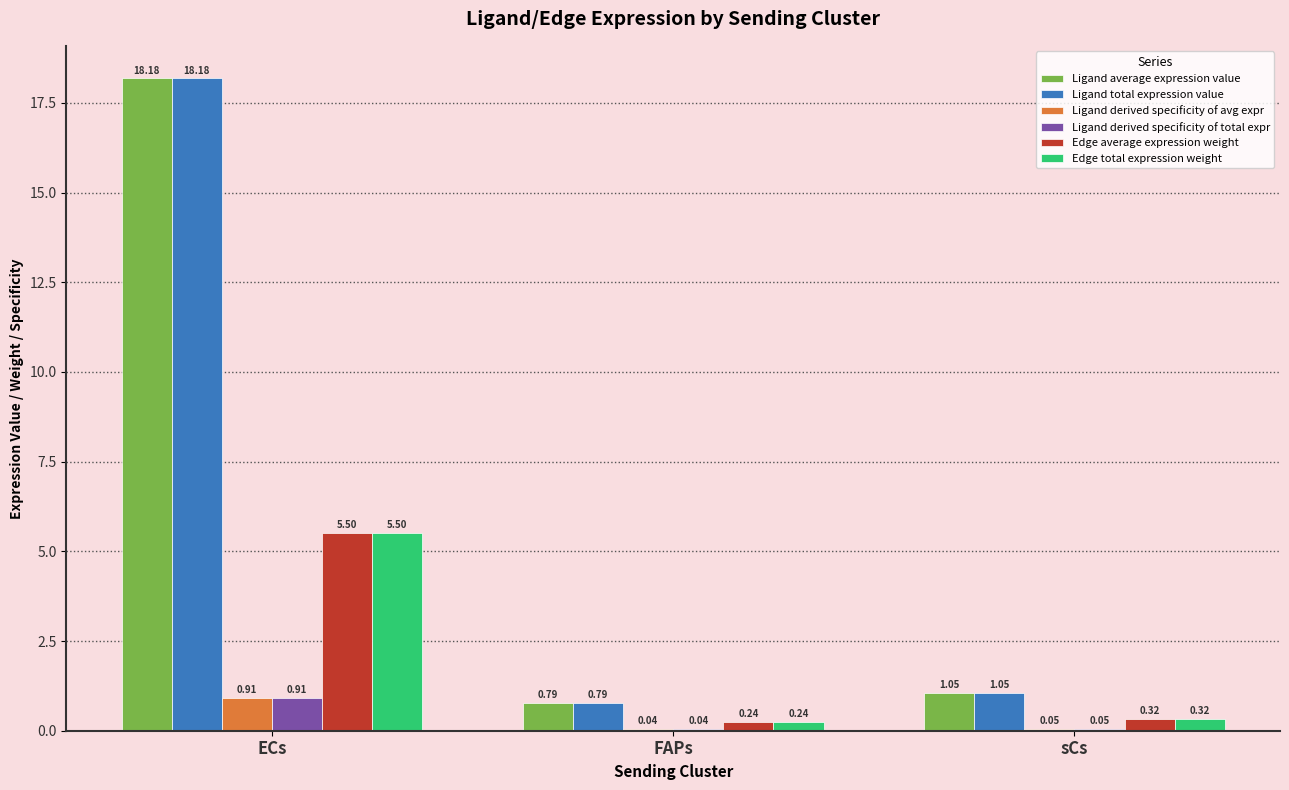

Where is Ligand total expression value nearest to the value 9?

sCs